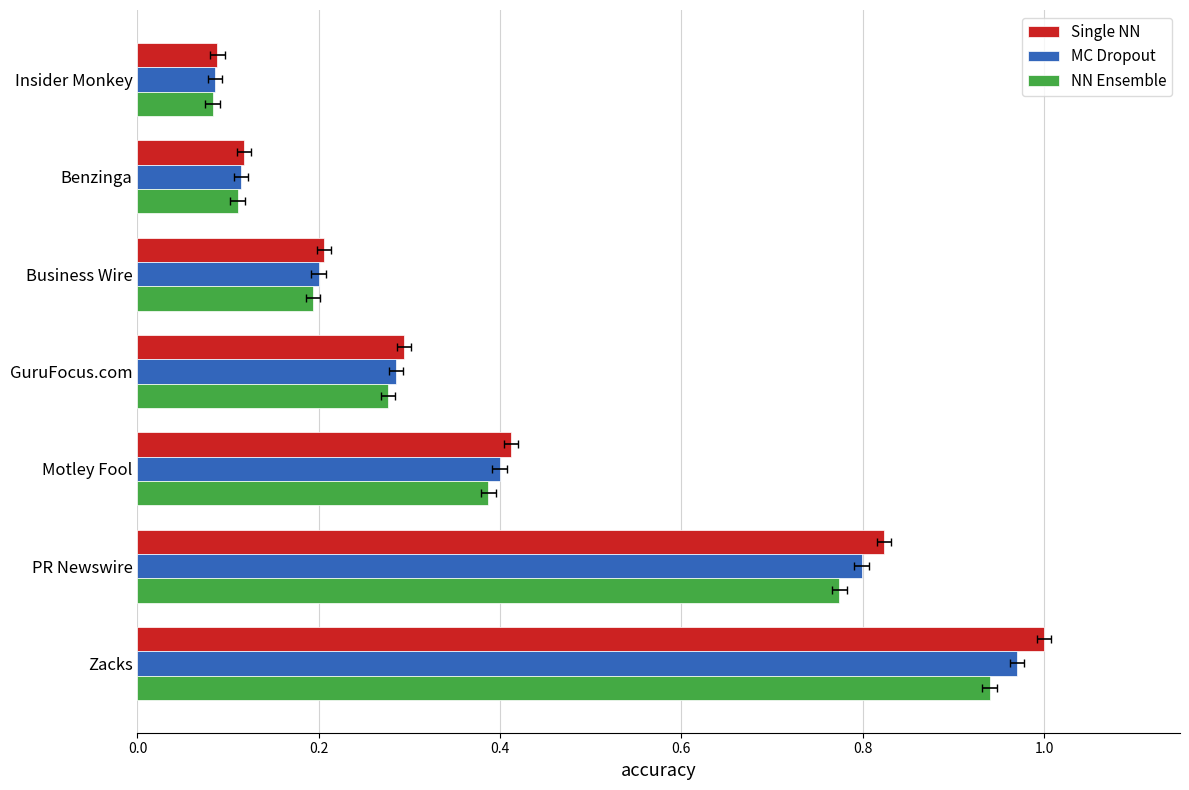

Which series has the widest spread of values?

Single NN